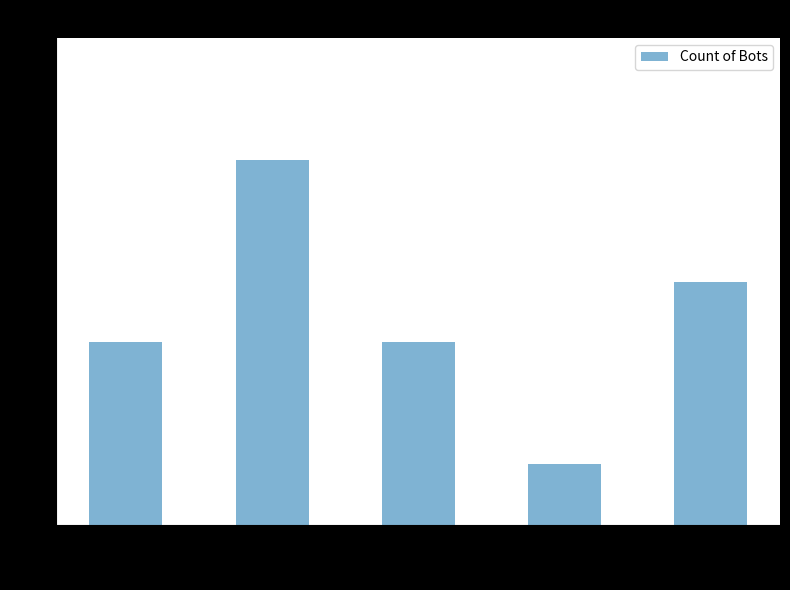

What is the sum of the values at 10 and 8?

9